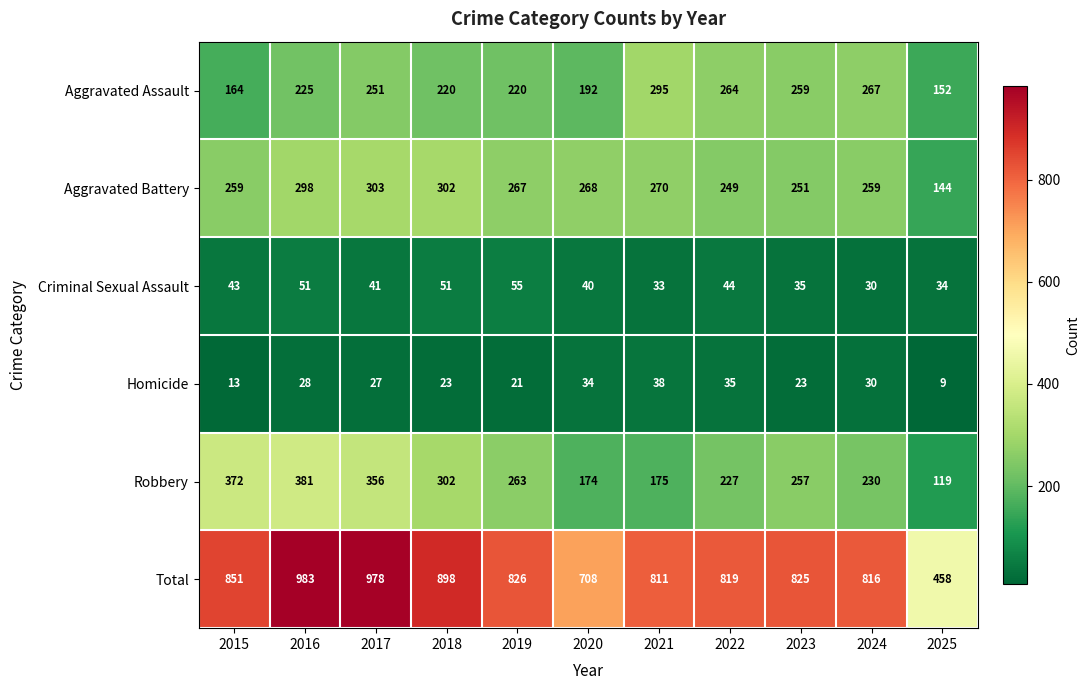

Which category has the lowest value across all series?

2025